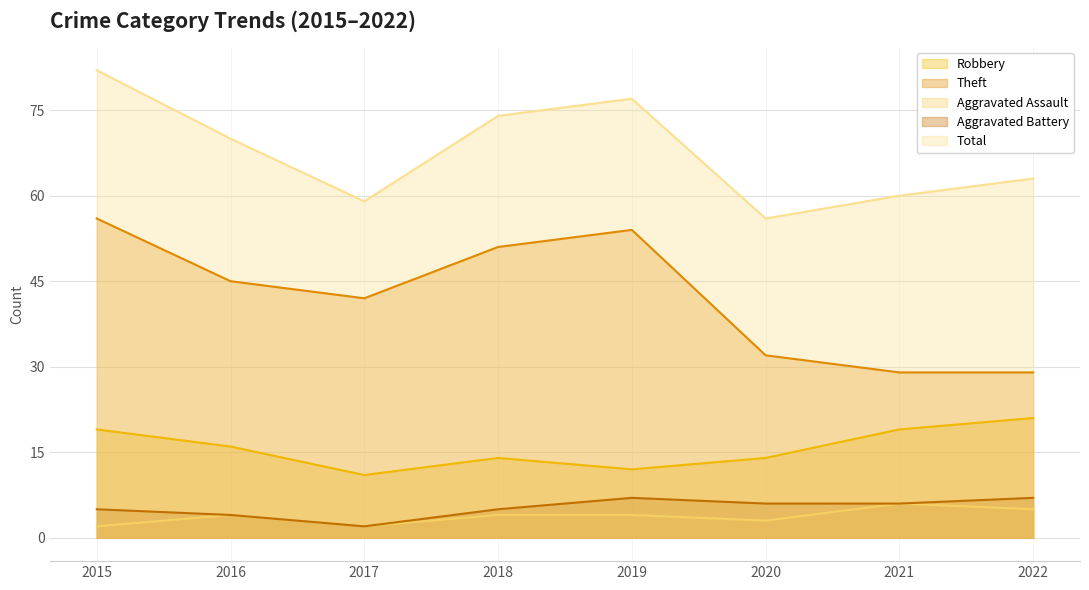

Where is Theft nearest to the value 42?

2017